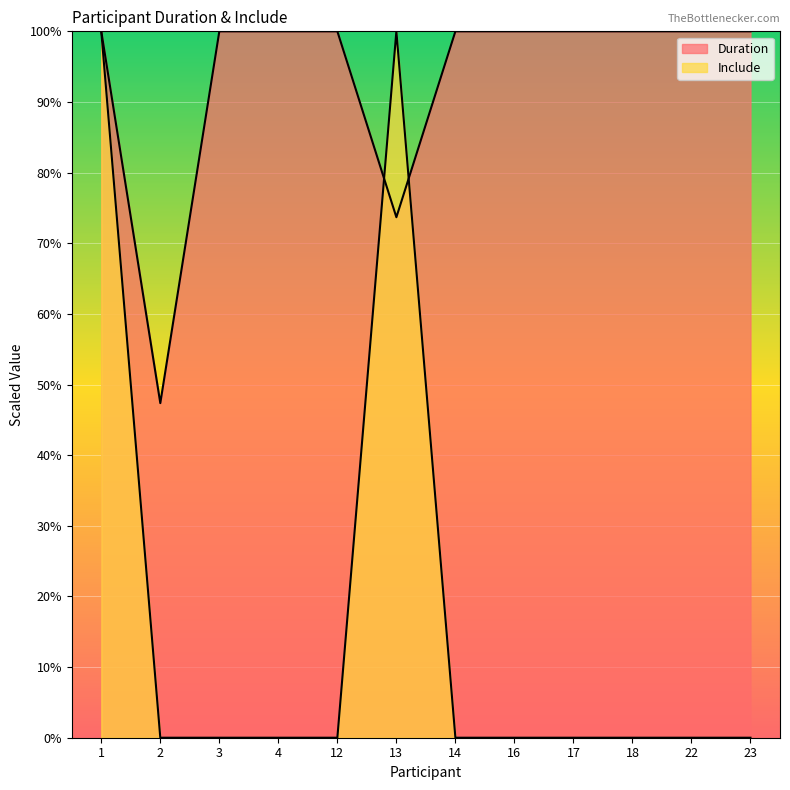

Which series has the largest total across all categories?

Duration